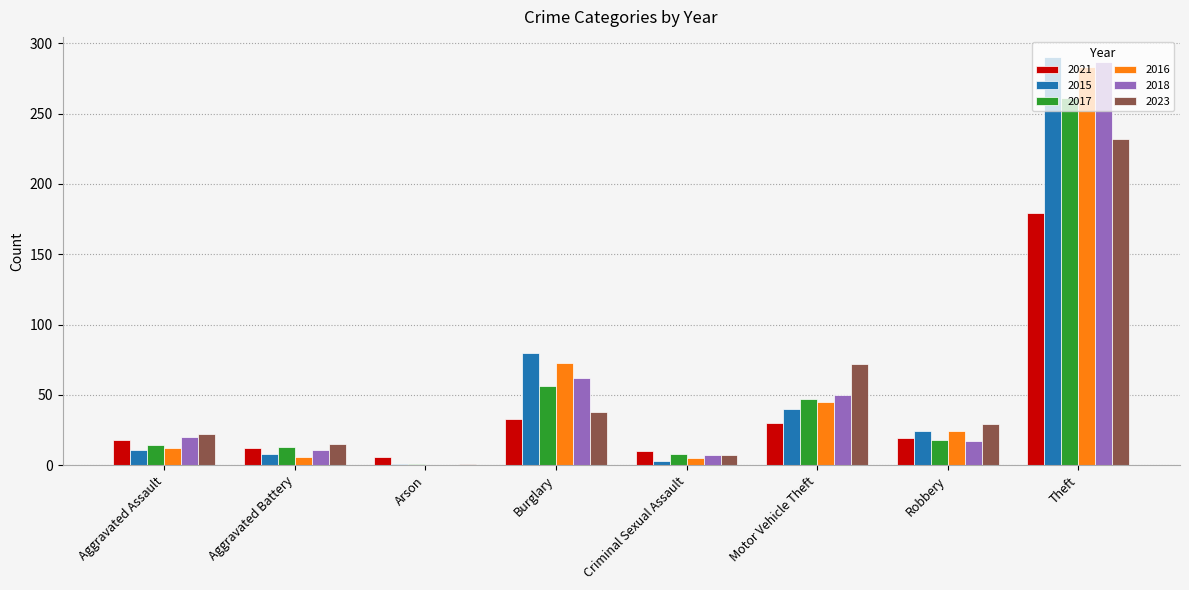

Where is 2018 nearest to the value 143?

Burglary